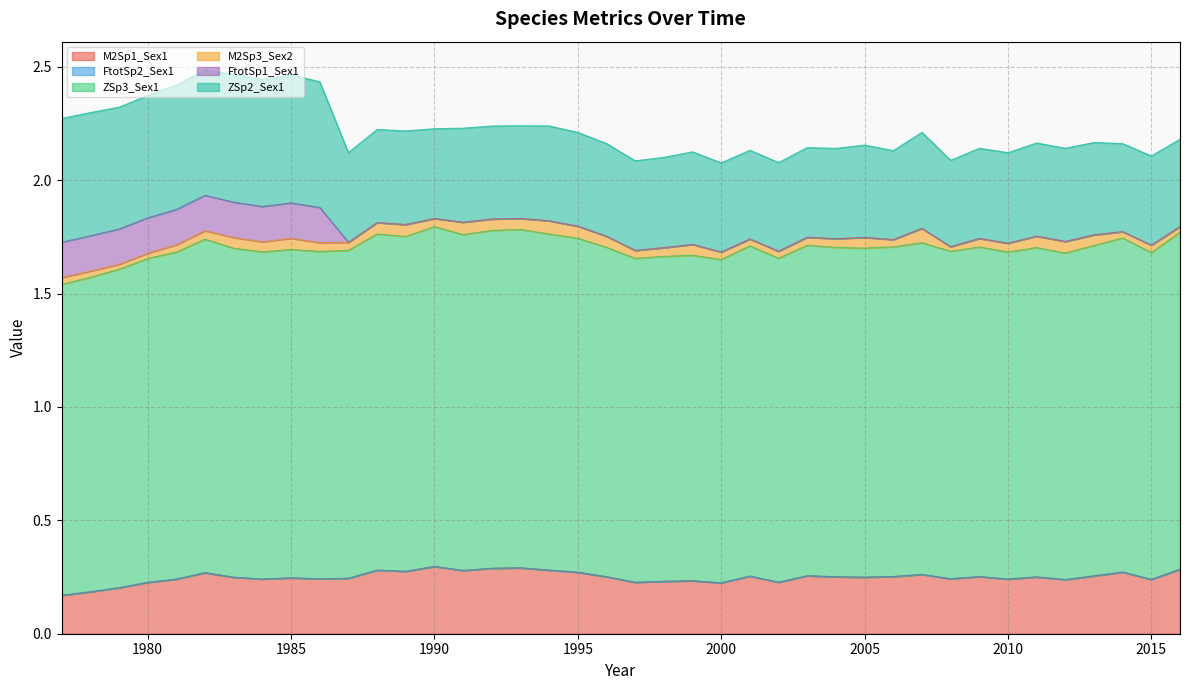

In M2Sp3_Sex2, how many points are lower than both neighbors (excluding endpoints)?

10